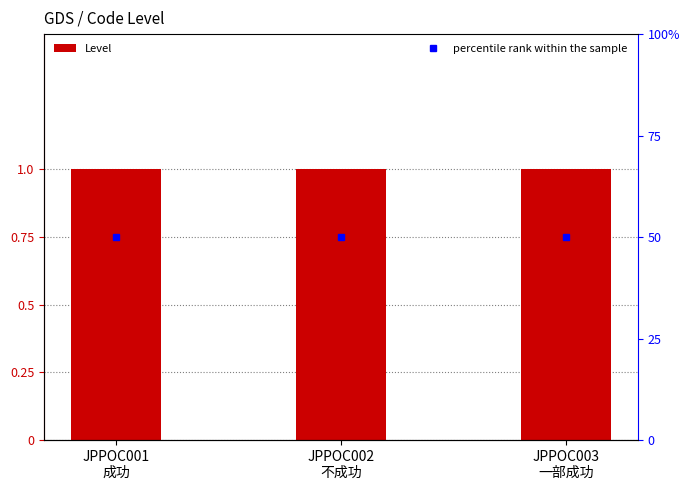

What position from the left is JPPOC003
一部成功?

3